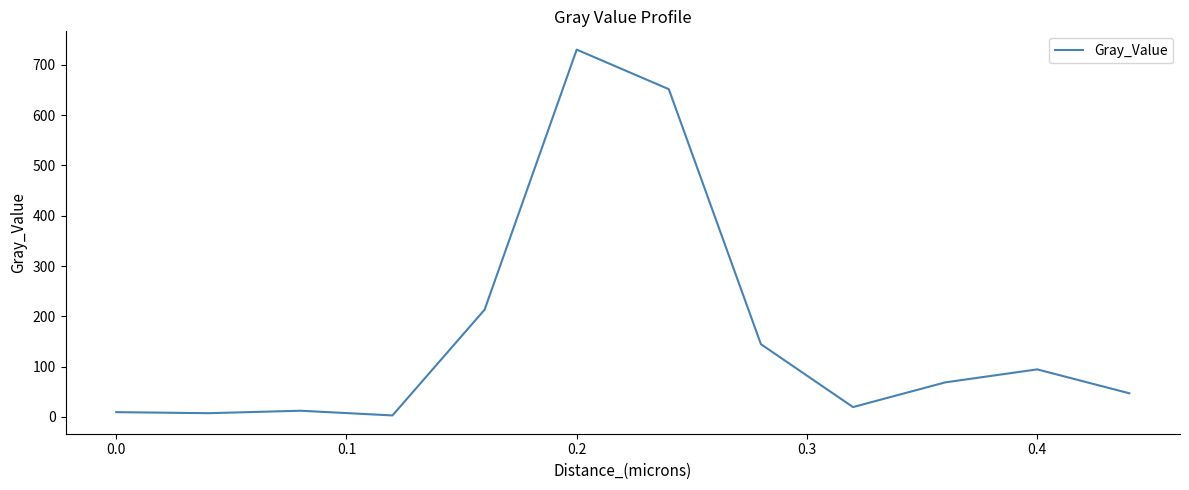

What is the maximum value shown in the chart?

730.1